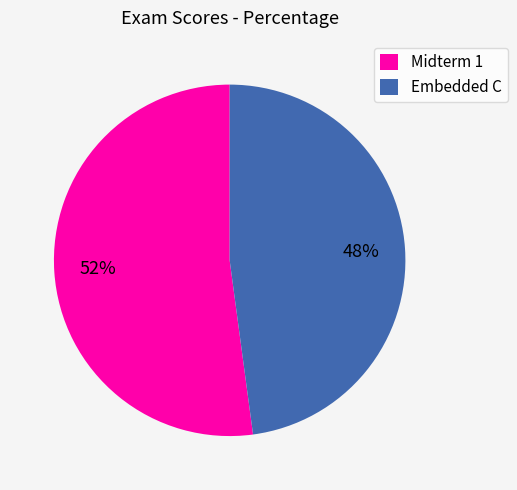

What percentage is the Embedded C slice, to the nearest percent?

48%